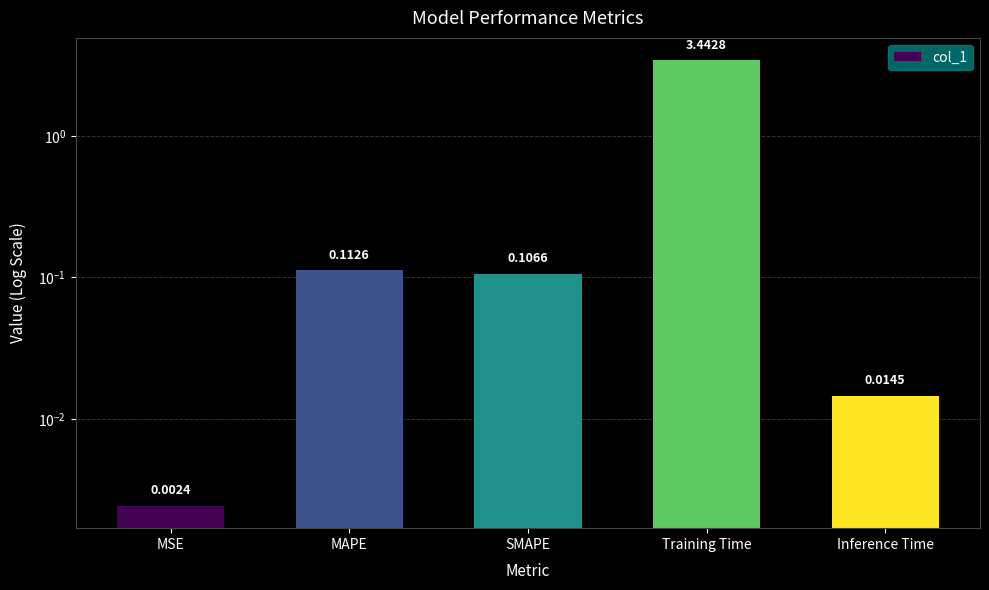

Does the chart contain stacked bars?

No